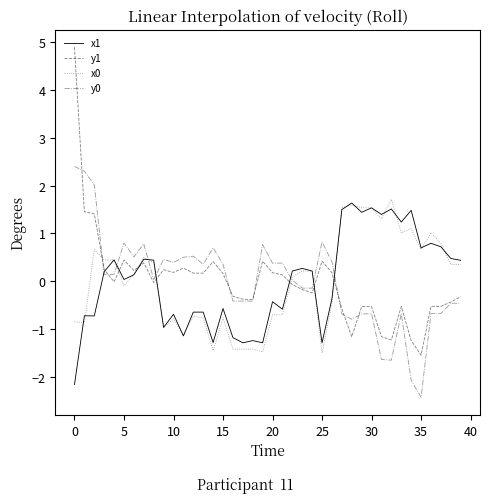

Which series has the largest range (max minus min)?

y1